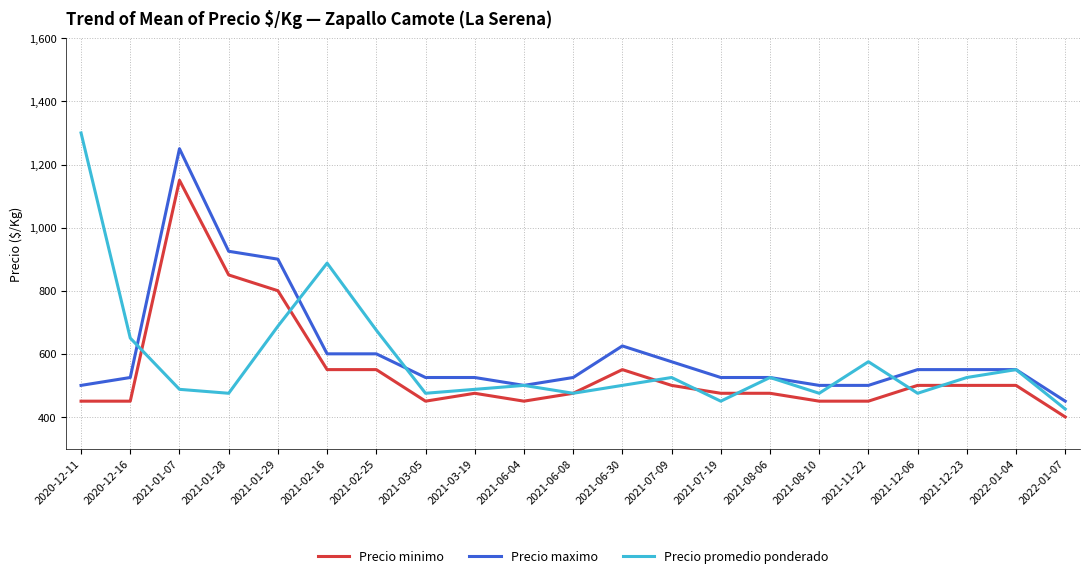

Reading left to right, what are all the values shown in this chart?

Precio minimo: 2020-12-11=450.0	2020-12-16=450.0	2021-01-07=1150.0	2021-01-28=850.0	2021-01-29=800.0	2021-02-16=550.0	2021-02-25=550.0	2021-03-05=450.0	2021-03-19=475.0	2021-06-04=450.0	2021-06-08=475.0	2021-06-30=550.0	2021-07-09=500.0	2021-07-19=475.0	2021-08-06=475.0	2021-08-10=450.0	2021-11-22=450.0	2021-12-06=500.0	2021-12-23=500.0	2022-01-04=500.0	2022-01-07=400.0
Precio maximo: 2020-12-11=500.0	2020-12-16=525.0	2021-01-07=1250.0	2021-01-28=925.0	2021-01-29=900.0	2021-02-16=600.0	2021-02-25=600.0	2021-03-05=525.0	2021-03-19=525.0	2021-06-04=500.0	2021-06-08=525.0	2021-06-30=625.0	2021-07-09=575.0	2021-07-19=525.0	2021-08-06=525.0	2021-08-10=500.0	2021-11-22=500.0	2021-12-06=550.0	2021-12-23=550.0	2022-01-04=550.0	2022-01-07=450.0
Precio promedio ponderado: 2020-12-11=1300.0	2020-12-16=650.0	2021-01-07=487.5	2021-01-28=475.0	2021-01-29=687.5	2021-02-16=887.5	2021-02-25=675.0	2021-03-05=475.0	2021-03-19=487.5	2021-06-04=500.0	2021-06-08=475.0	2021-06-30=500.0	2021-07-09=525.0	2021-07-19=450.0	2021-08-06=525.0	2021-08-10=475.0	2021-11-22=575.0	2021-12-06=475.0	2021-12-23=525.0	2022-01-04=550.0	2022-01-07=425.0